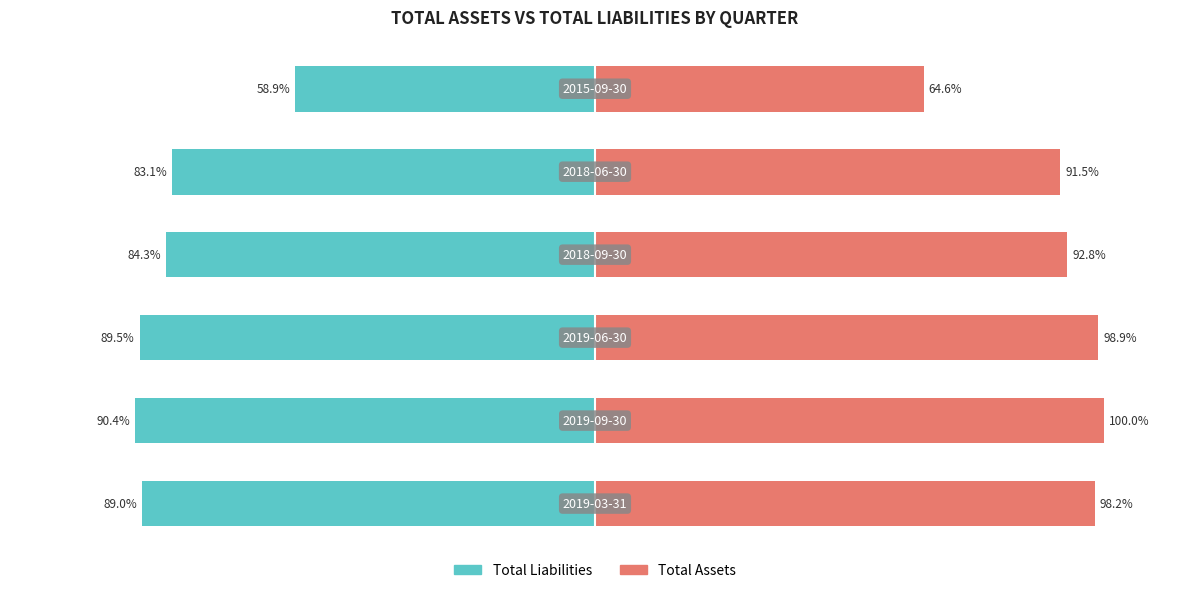

How many distinct data groups are displayed?

2